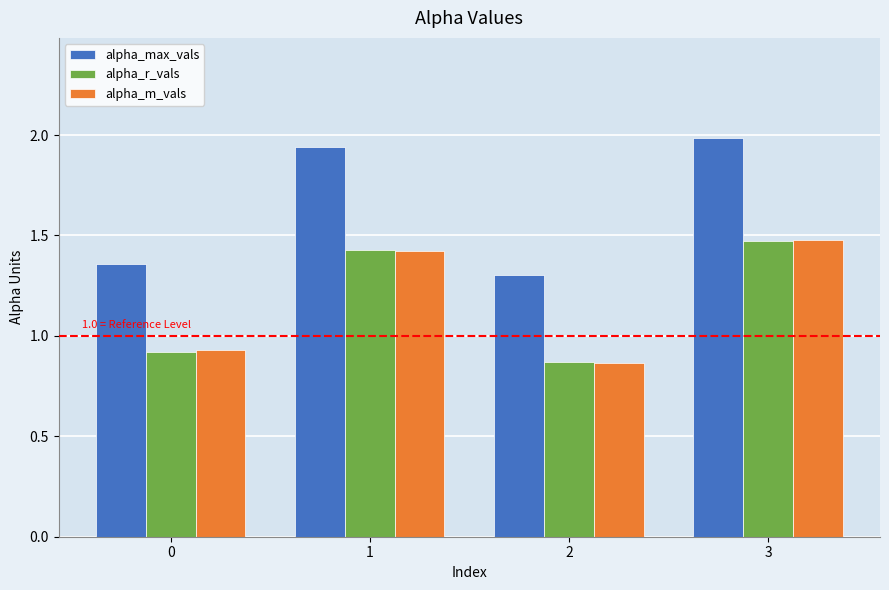

What is the sum of all alpha_r_vals values?

4.7